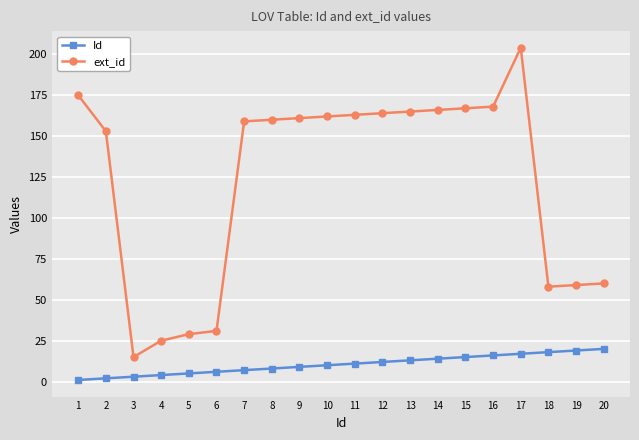

What is the maximum value shown in the chart?

204